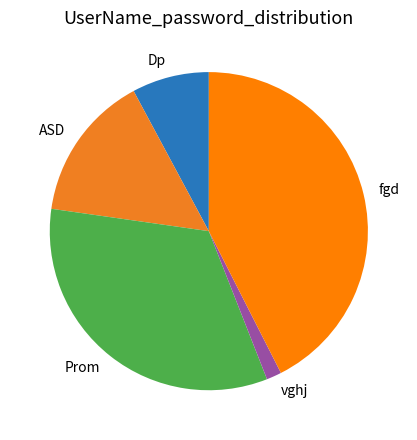

True or false: fgd accounts for 43% of the total.

True